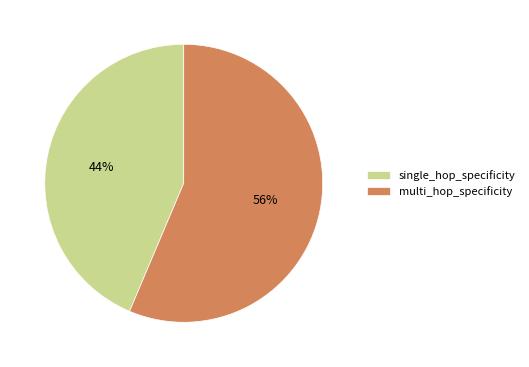

Rank the categories by value from lowest to highest.

single_hop_specificity, multi_hop_specificity